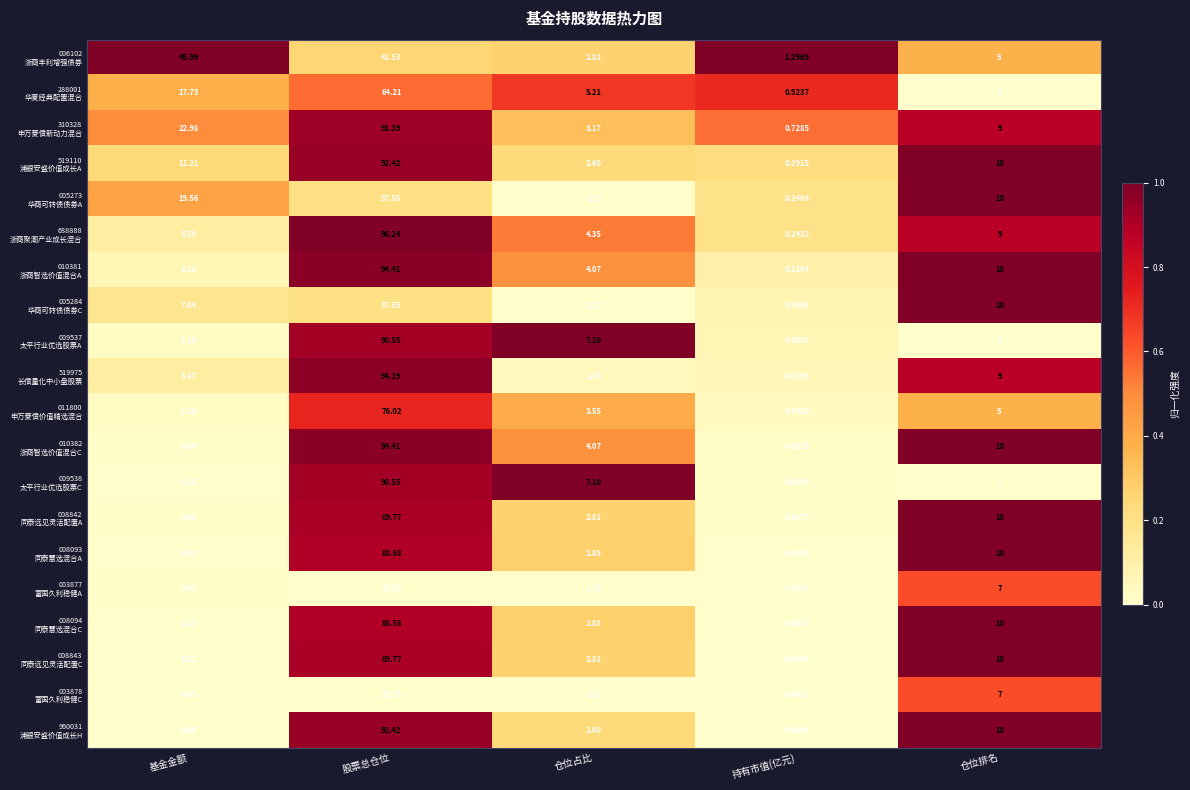

What is the total value across all series at 基金金额?

145.0